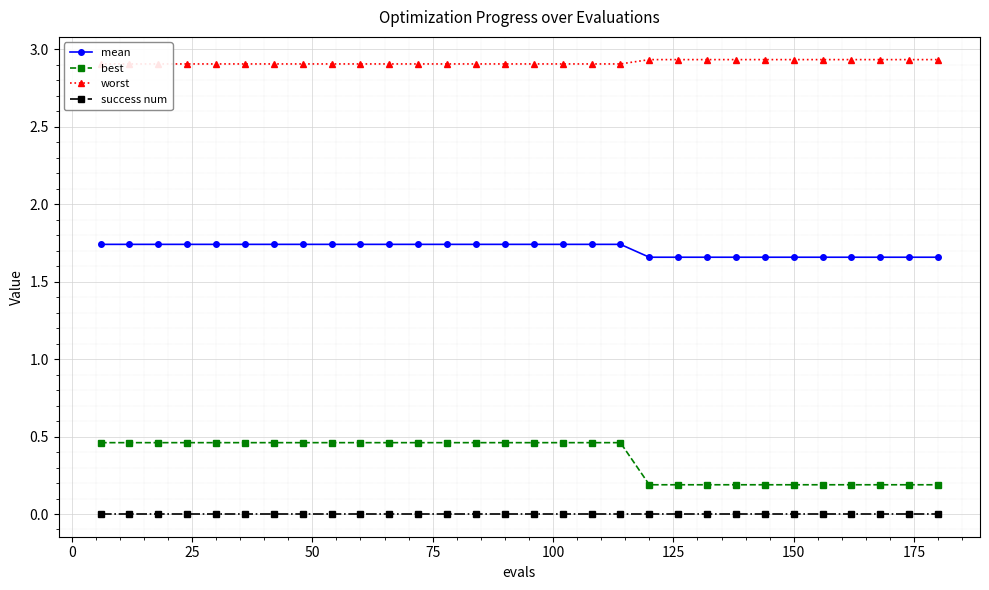

True or false: best and success num intersect in this chart.

False